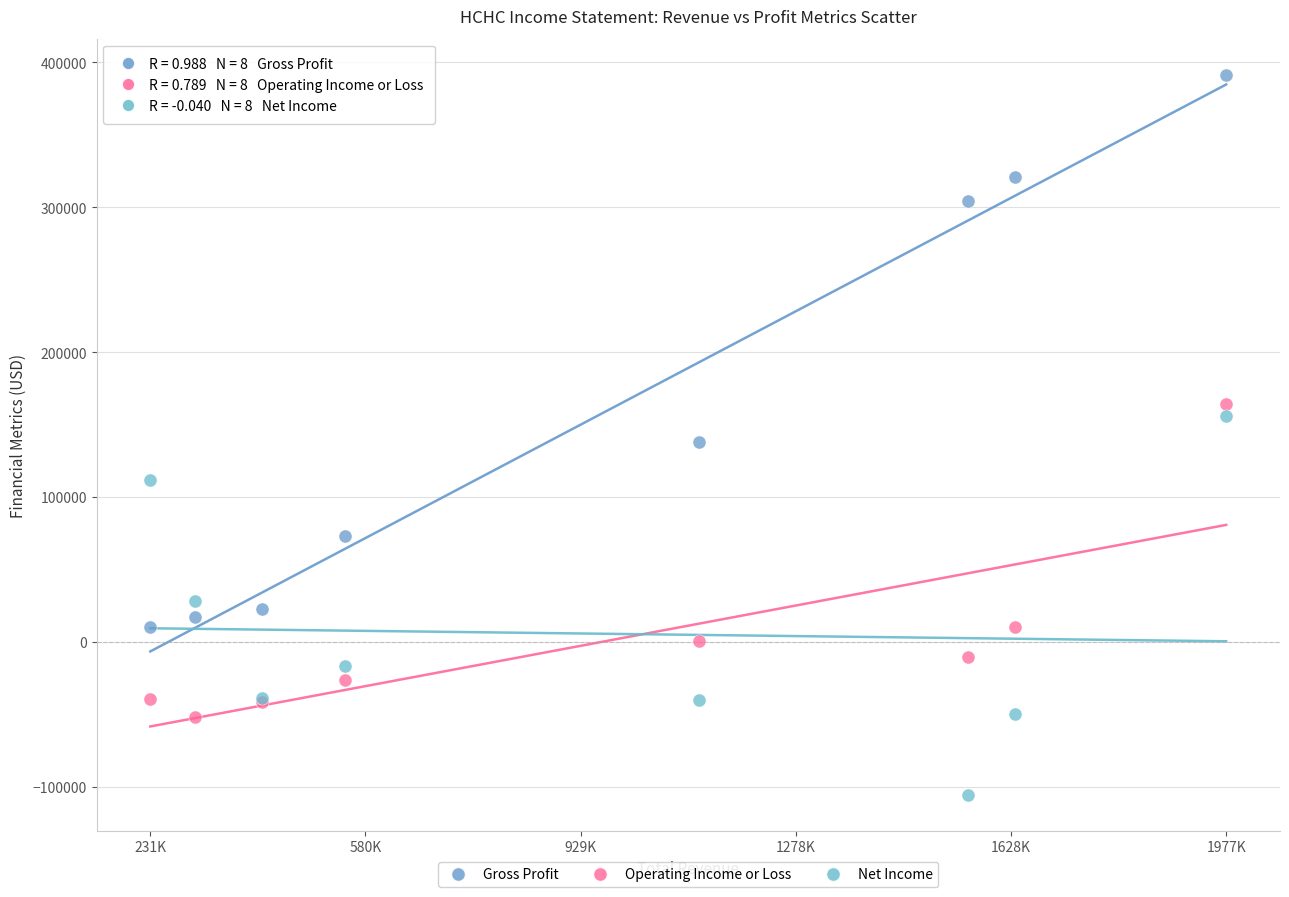

What are all the series names shown in the legend?

Gross Profit, Operating Income or Loss, Net Income